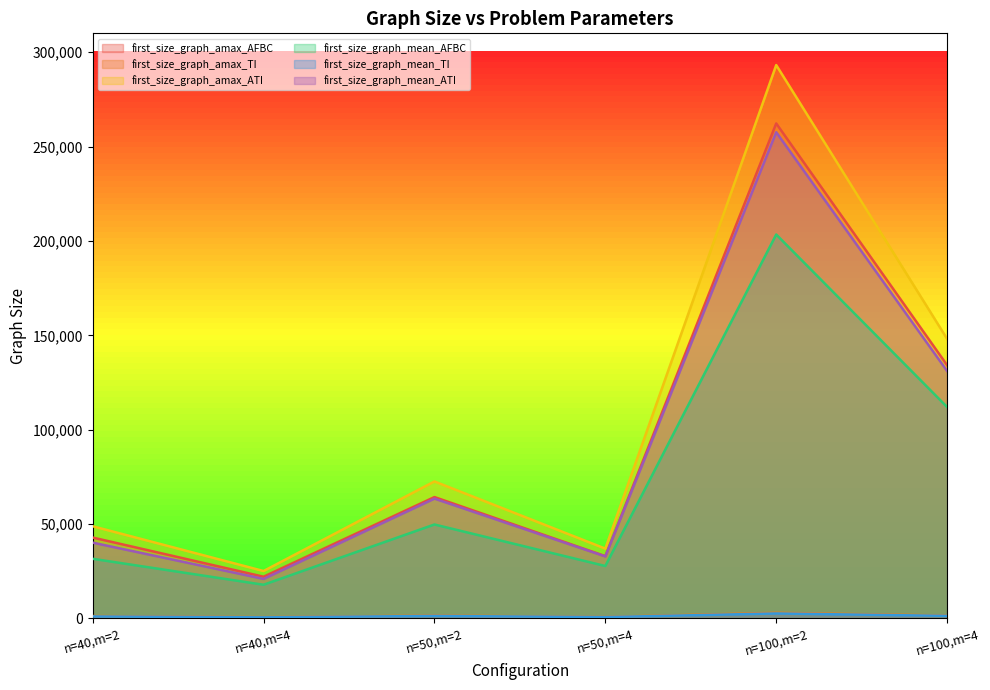

Read the first_size_graph_mean_AFBC value at n=40,m=2.

31604.6